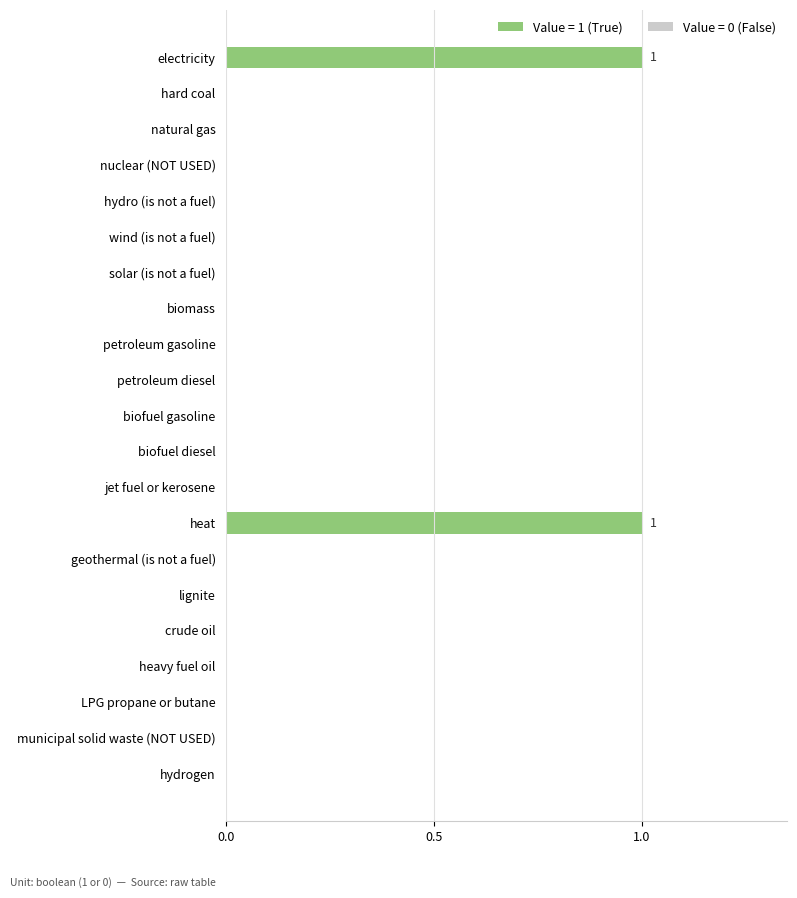

What is the greatest value displayed?

1